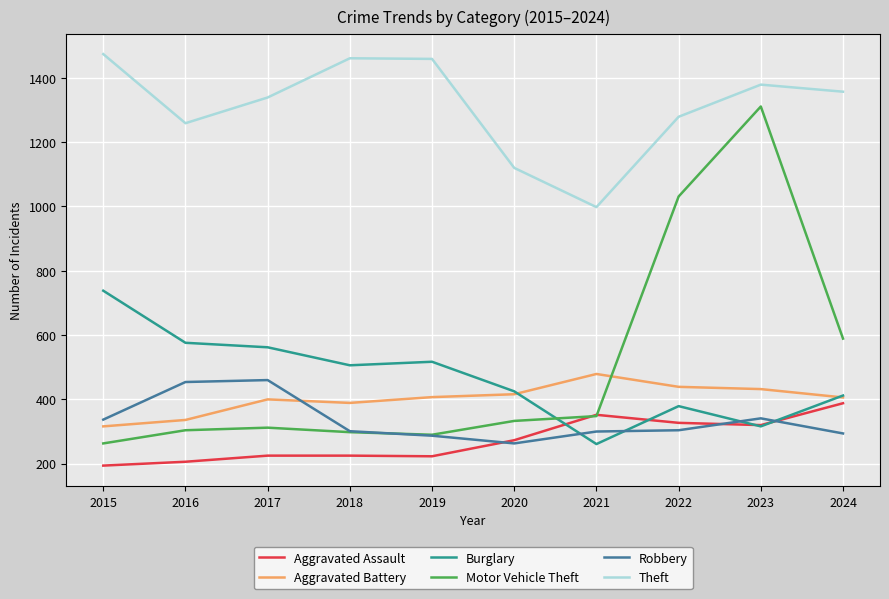

Which series has the largest range (max minus min)?

Motor Vehicle Theft